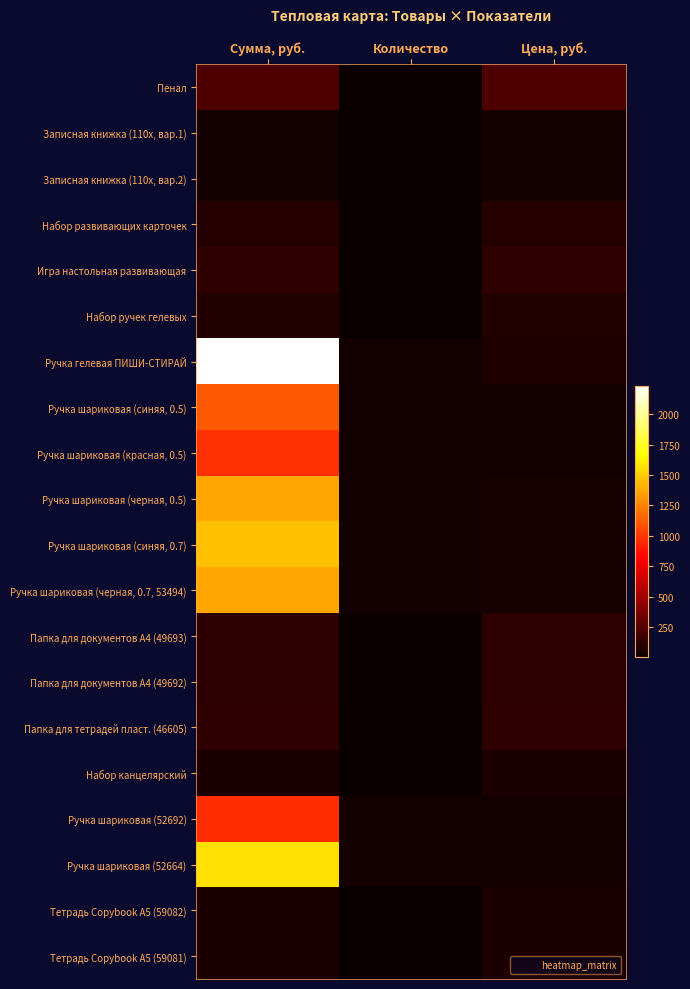

Reading left to right, extract all data points from this chart.

Пенал: Сумма, руб.=234.3	Количество=1.0	Цена, руб.=234.3
Записная книжка (110х, вар.1): Сумма, руб.=36.4	Количество=1.0	Цена, руб.=36.4
Записная книжка (110х, вар.2): Сумма, руб.=36.4	Количество=1.0	Цена, руб.=36.4
Набор развивающих карточек: Сумма, руб.=90.2	Количество=1.0	Цена, руб.=90.2
Игра настольная развивающая: Сумма, руб.=131.6	Количество=1.0	Цена, руб.=131.6
Набор ручек гелевых: Сумма, руб.=85.9	Количество=1.0	Цена, руб.=85.9
Ручка гелевая ПИШИ-СТИРАЙ: Сумма, руб.=2232.0	Количество=30.0	Цена, руб.=74.4
Ручка шариковая (синяя, 0.5): Сумма, руб.=1116.0	Количество=30.0	Цена, руб.=37.2
Ручка шариковая (красная, 0.5): Сумма, руб.=984.0	Количество=30.0	Цена, руб.=32.8
Ручка шариковая (черная, 0.5): Сумма, руб.=1374.0	Количество=30.0	Цена, руб.=45.8
Ручка шариковая (синяя, 0.7): Сумма, руб.=1461.0	Количество=30.0	Цена, руб.=48.7
Ручка шариковая (черная, 0.7, 53494): Сумма, руб.=1374.0	Количество=30.0	Цена, руб.=45.8
Папка для документов А4 (49693): Сумма, руб.=115.5	Количество=1.0	Цена, руб.=115.5
Папка для документов А4 (49692): Сумма, руб.=115.5	Количество=1.0	Цена, руб.=115.5
Папка для тетрадей пласт. (46605): Сумма, руб.=125.0	Количество=1.0	Цена, руб.=125.0
Набор канцелярский: Сумма, руб.=67.2	Количество=1.0	Цена, руб.=67.2
Ручка шариковая (52692): Сумма, руб.=960.0	Количество=30.0	Цена, руб.=32.0
Ручка шариковая (52664): Сумма, руб.=1566.0	Количество=36.0	Цена, руб.=43.5
Тетрадь Copybook А5 (59082): Сумма, руб.=69.9	Количество=1.0	Цена, руб.=69.9
Тетрадь Copybook А5 (59081): Сумма, руб.=69.9	Количество=1.0	Цена, руб.=69.9